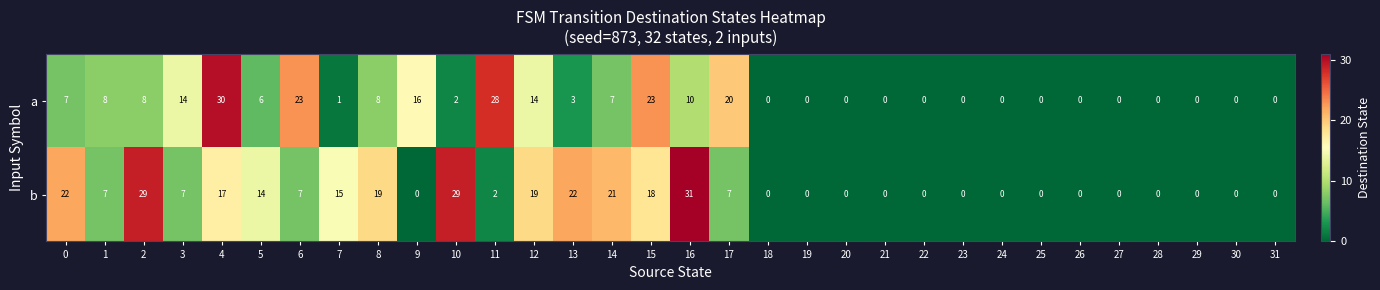

Where is b nearest to the value 15?

7